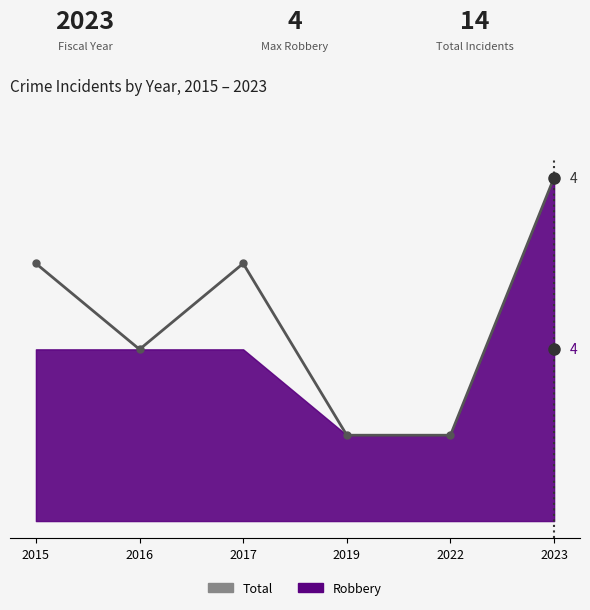

Approximately how many times larger is the value at 2017 compared to 2023?

0.8